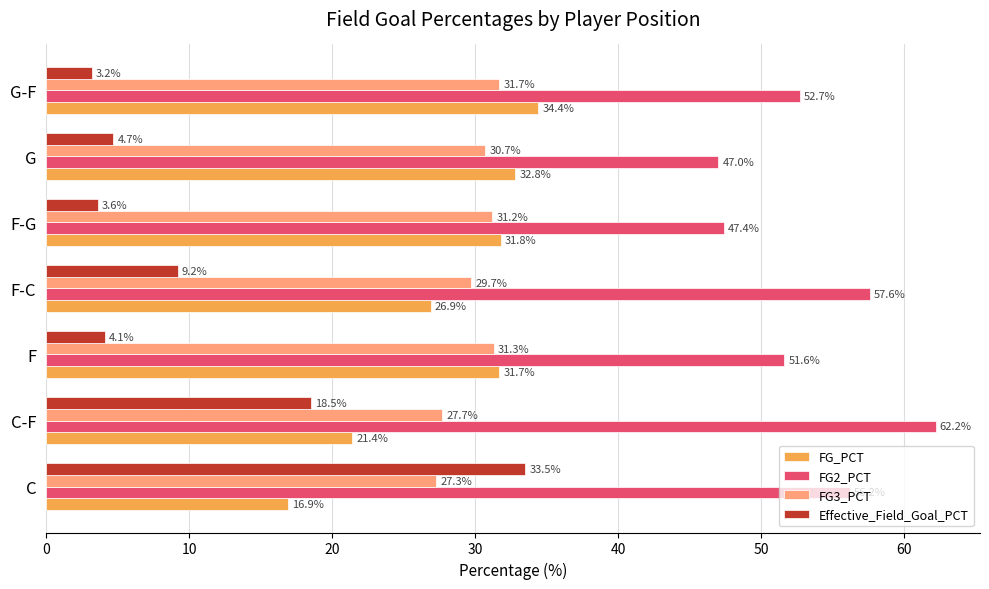

What is the sum of the FG3_PCT values at G and C-F?

58.4